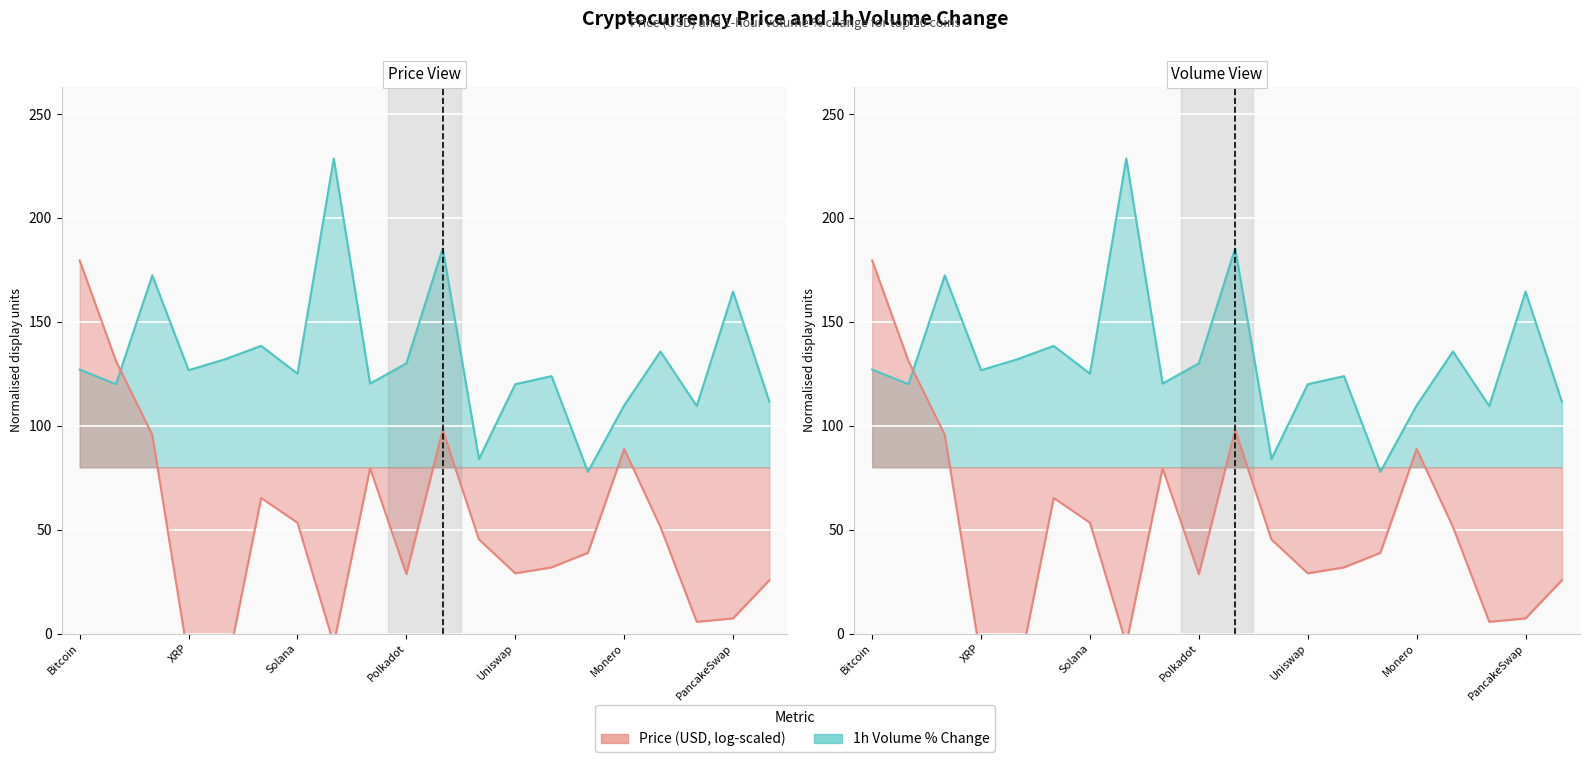

At which label is the value closest to 153?

PancakeSwap